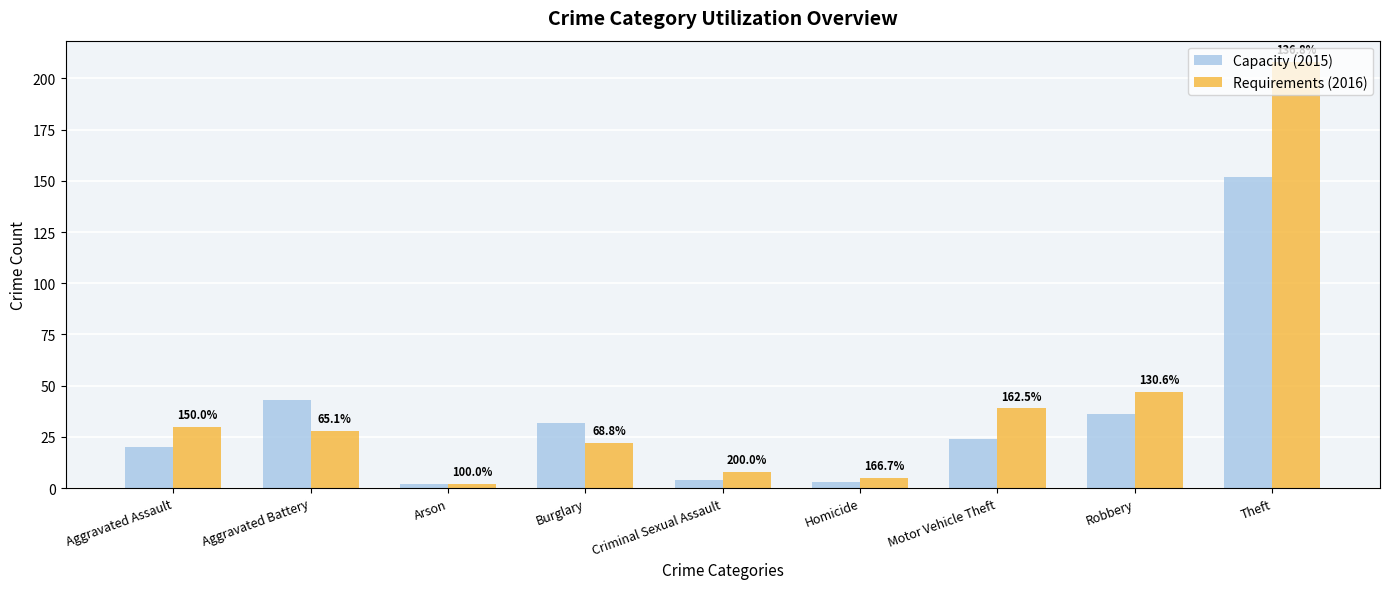

Does the chart contain stacked bars?

No